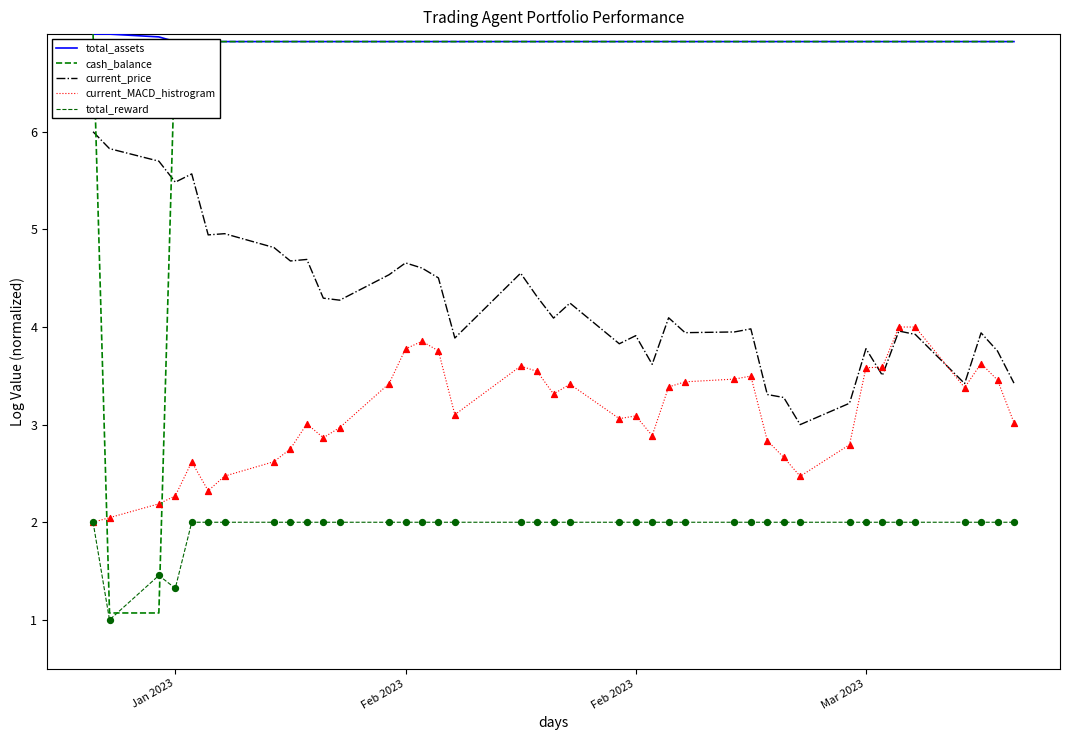

Is the value of cash_balance at 37 greater than the value of total_assets at 14?

No